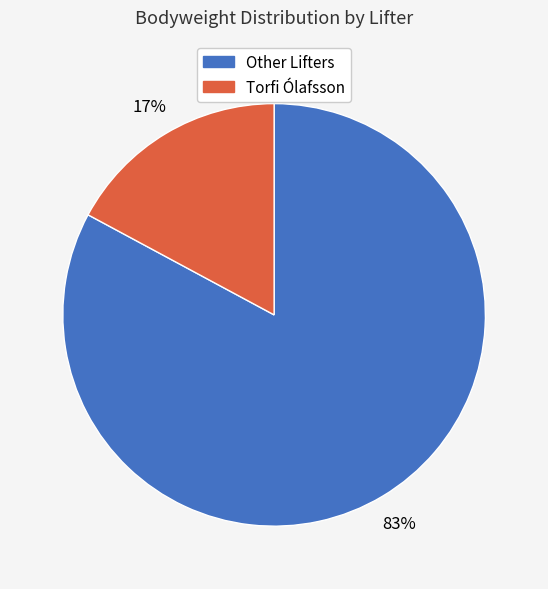

The Torfi Ólafsson slice represents 17% of the pie. True or false?

True